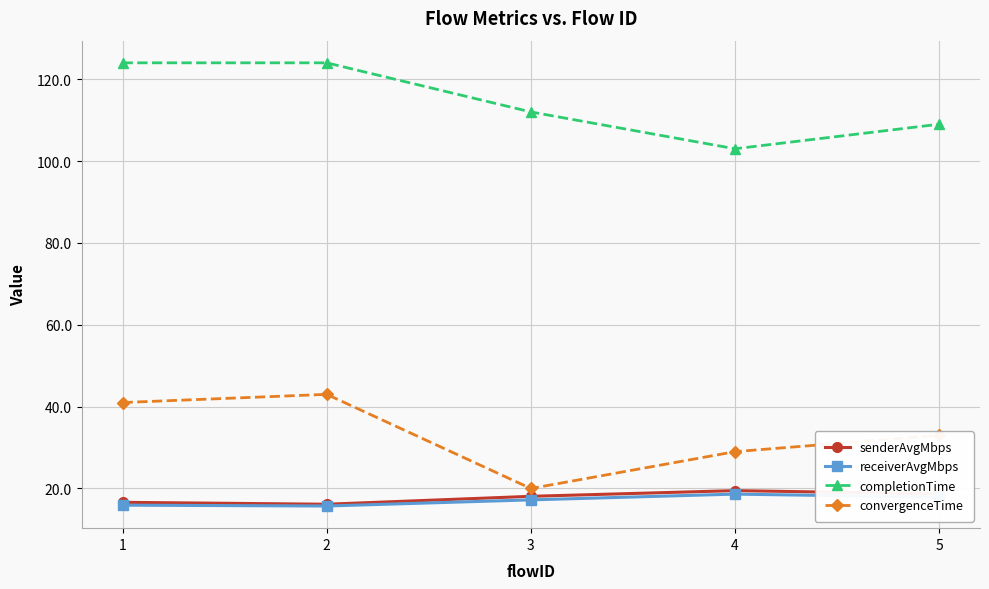

True or false: completionTime has more than 2 interior local peaks.

False